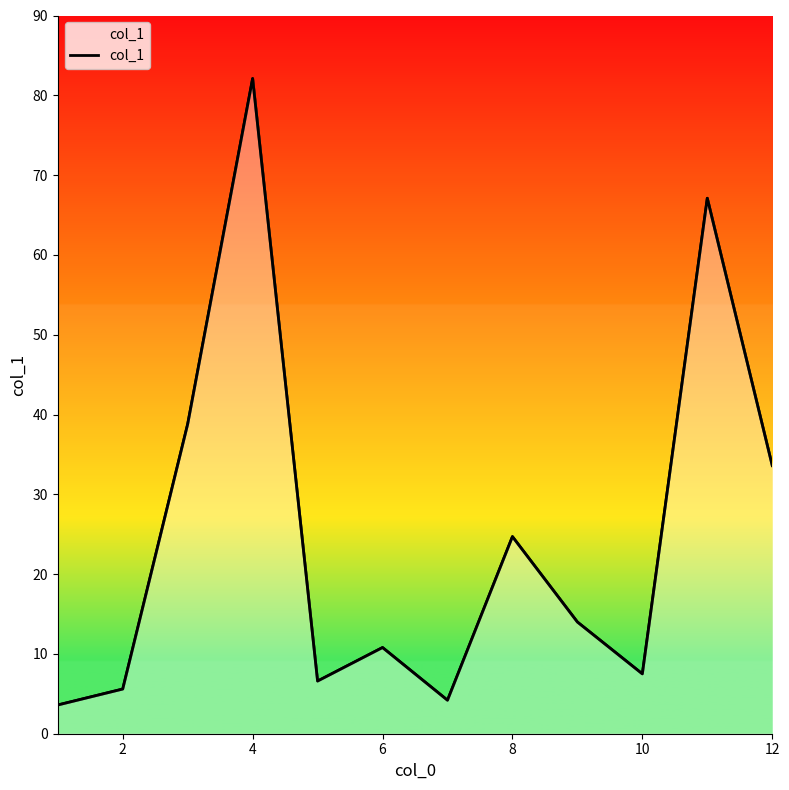

What is the difference between the maximum and minimum values?

78.5